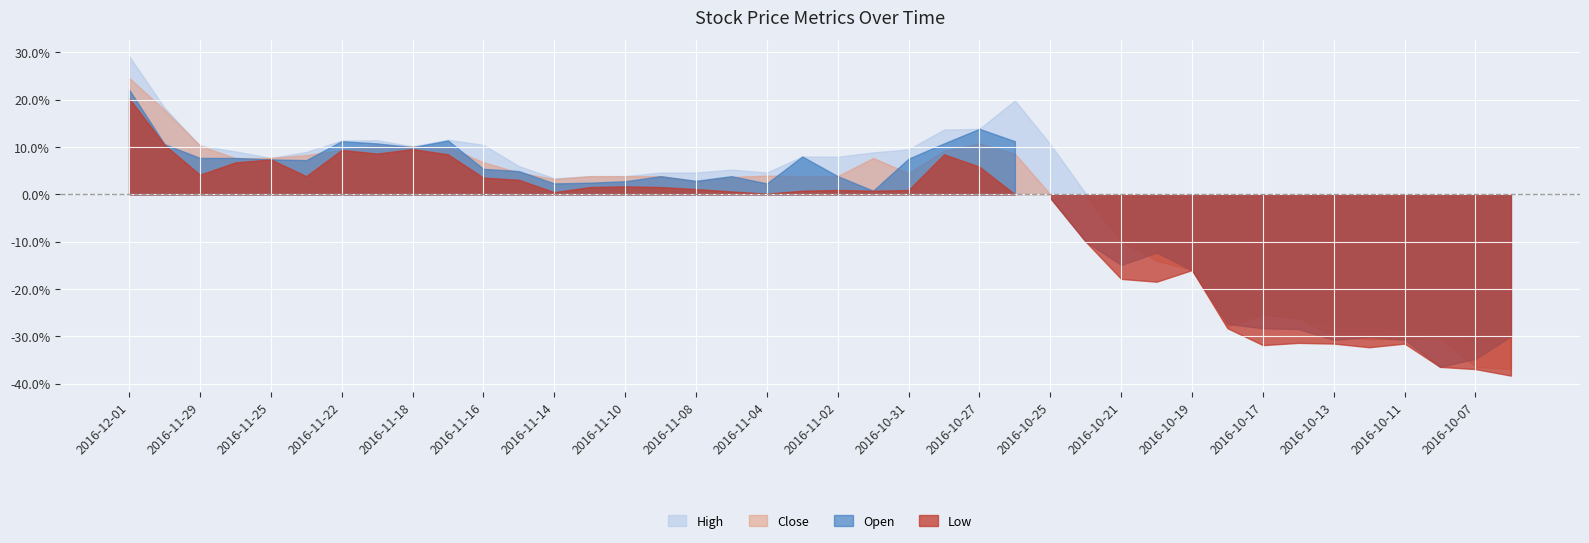

Which series has the largest total across all categories?

High